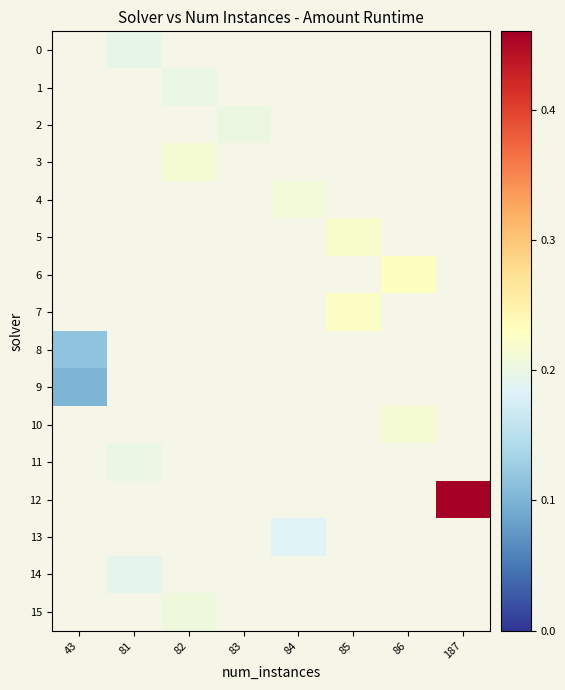

Which category has the highest value across all series?

187